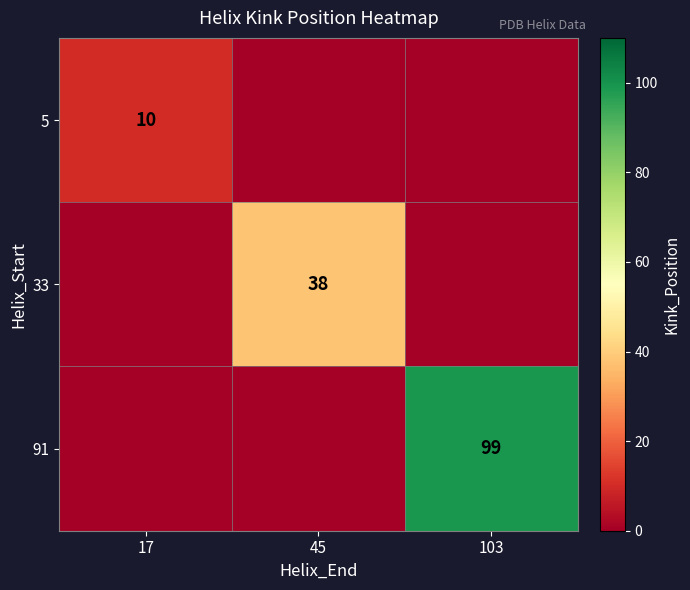

At how many categories does at least one series exceed 57?

1